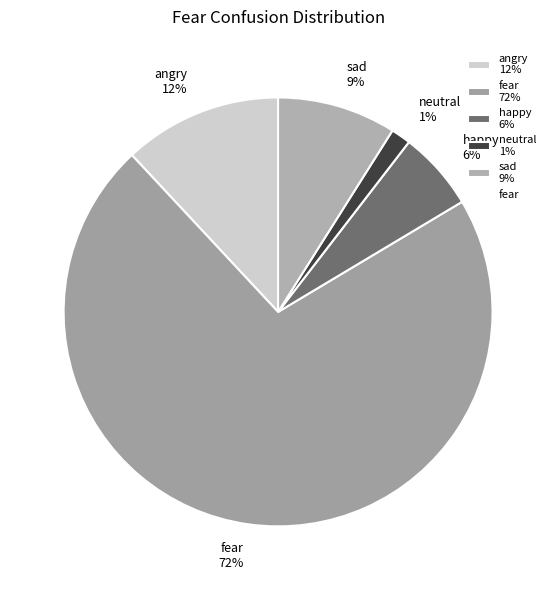

Which slice is the smallest?

neutral